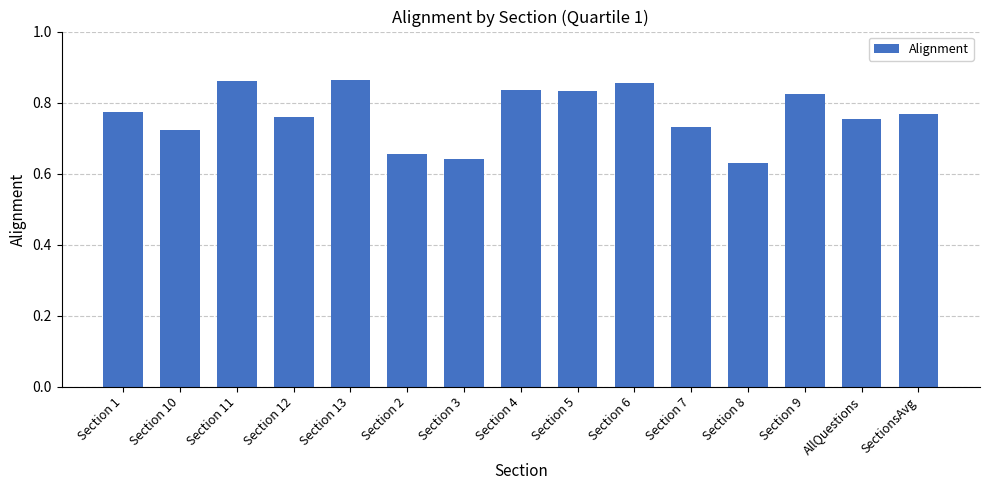

Between Section 10 and Section 13, which is larger?

Section 13